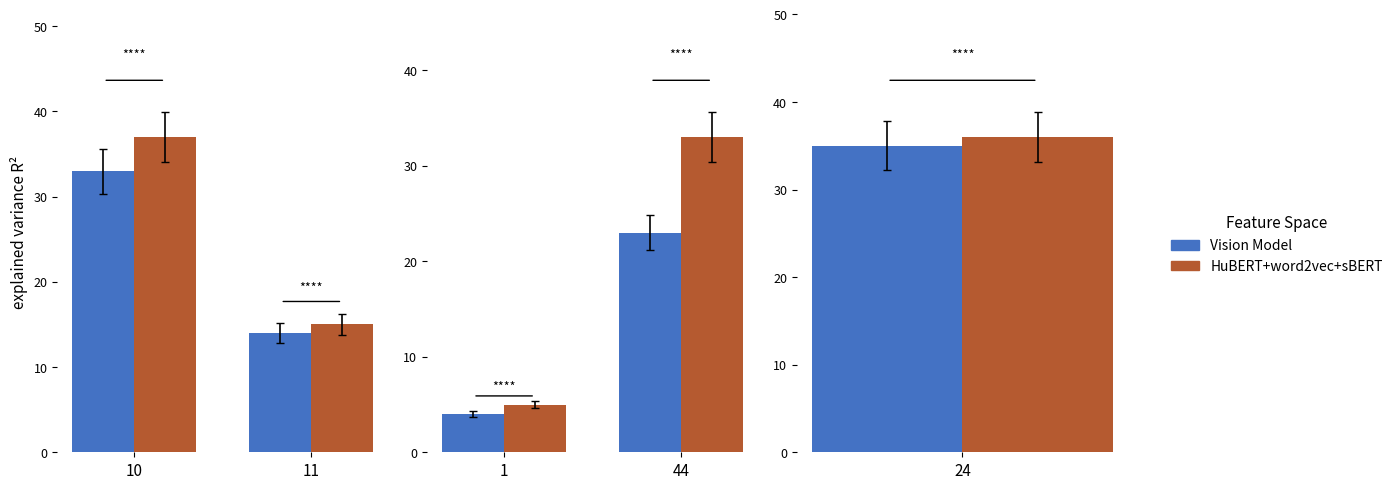

Rank the series by their maximum value, from highest to lowest.

HuBERT+word2vec+sBERT, Vision Model